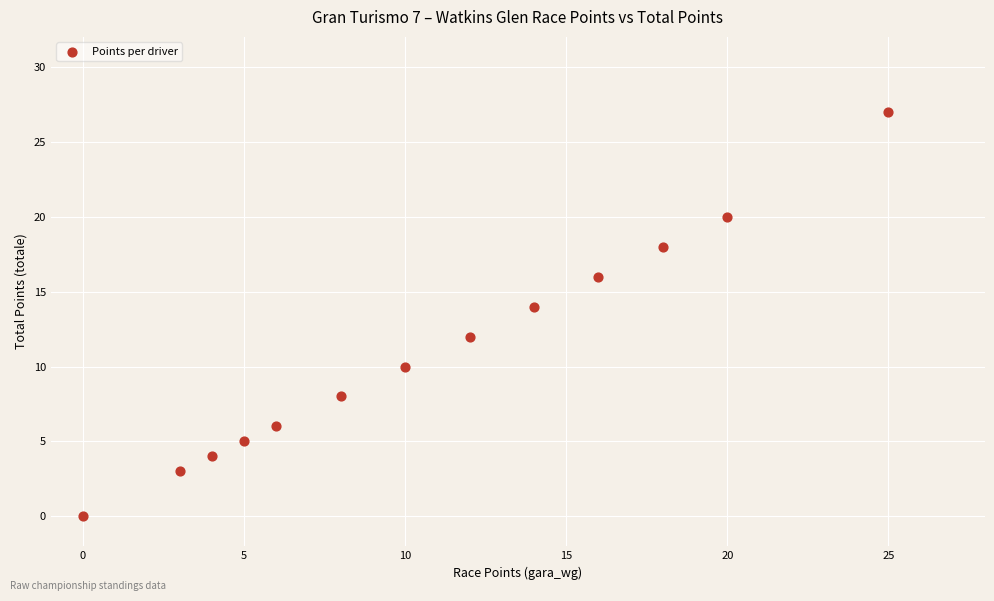

What is the range of X values (max minus min)?

25